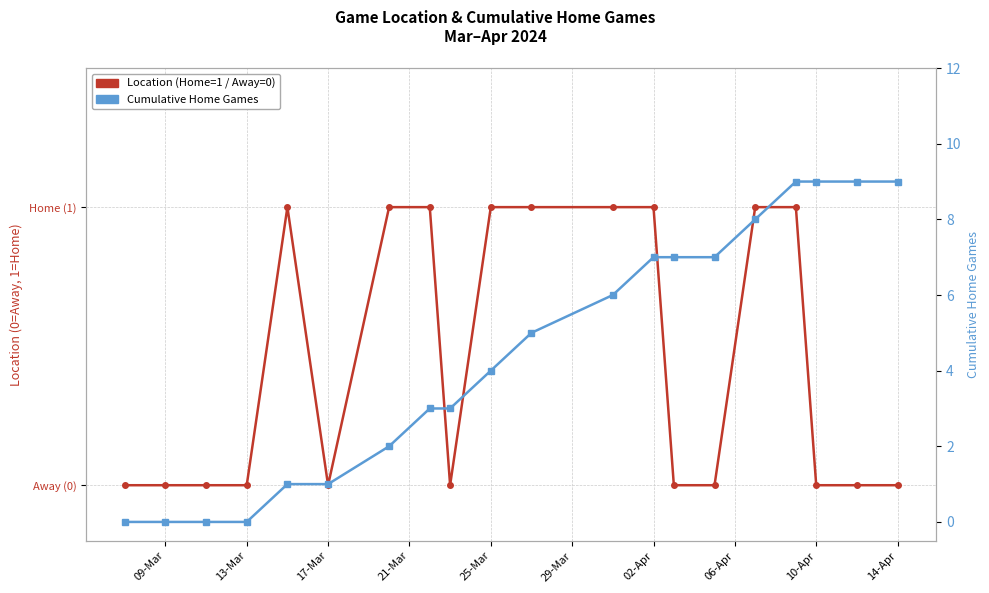

Which label corresponds to the smallest value in the chart?

09-Mar